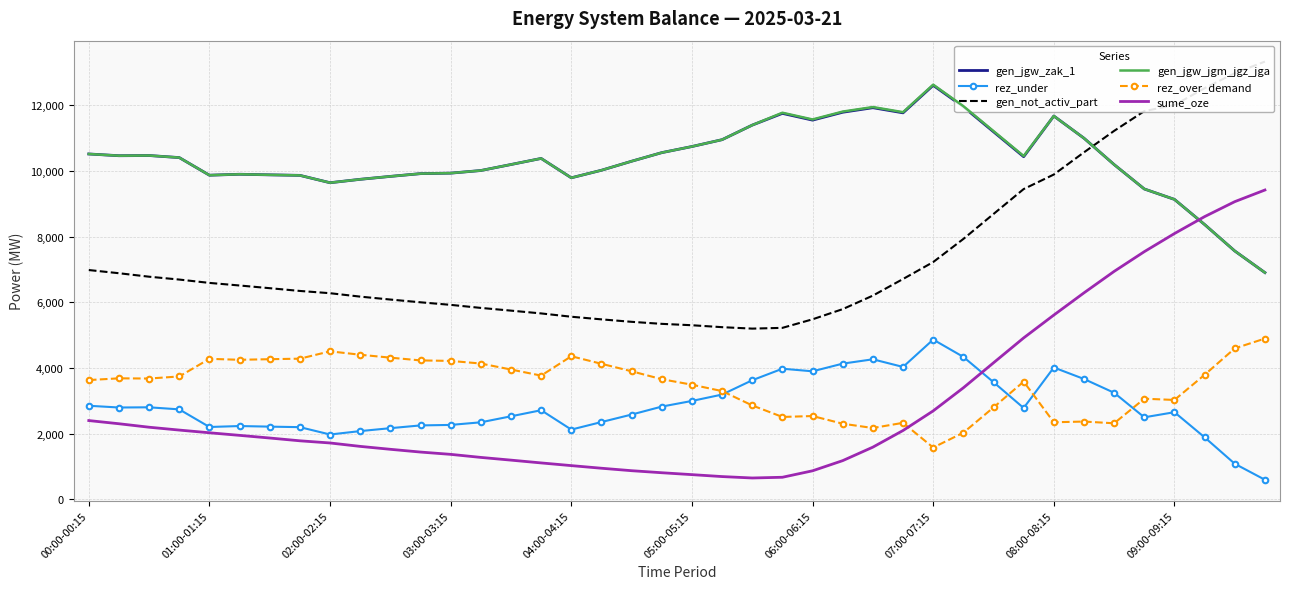

What is the highest value of the rez_under series?

4865